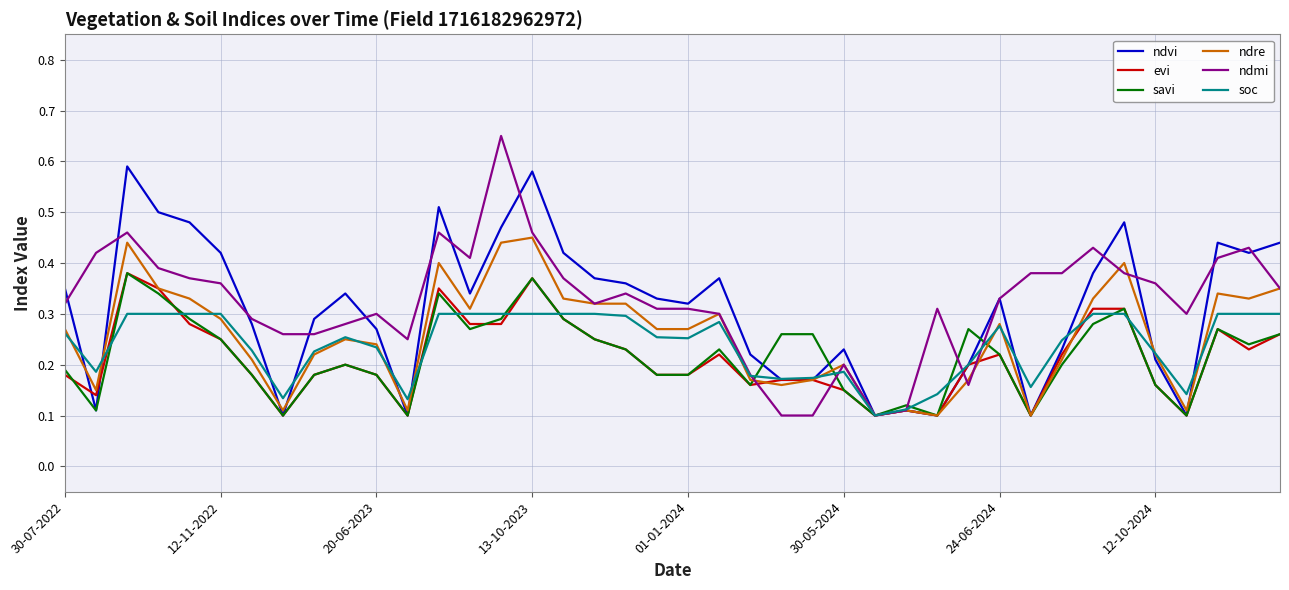

What are all the series names shown in the legend?

ndvi, evi, savi, ndre, ndmi, soc